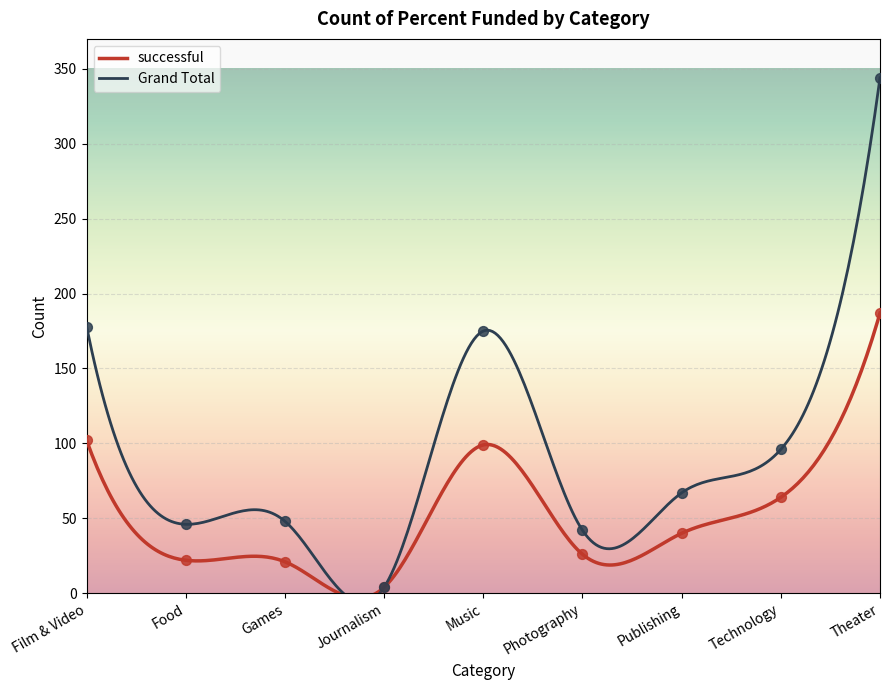

Which series contains the highest Y value?

Grand Total